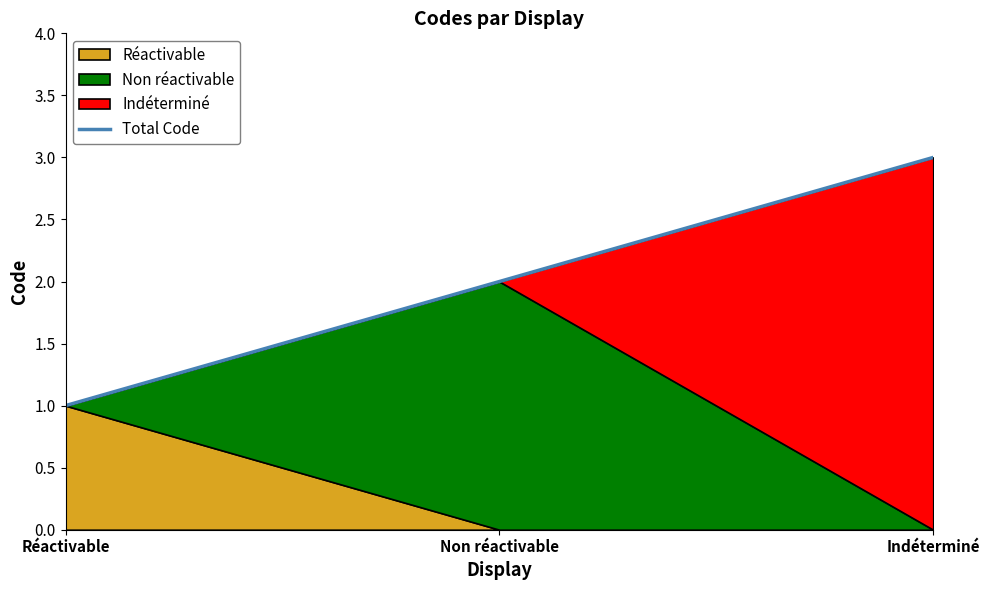

What is the difference between the values at Non réactivable and Indéterminé?

1